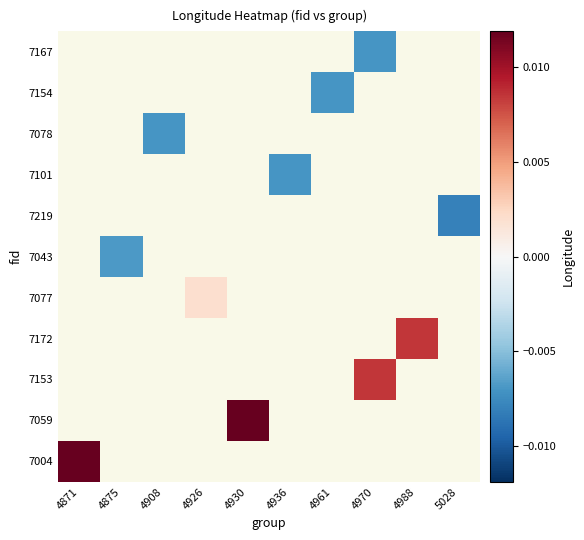

The 7077 series shows 0.0 at 4926. True or false?

False